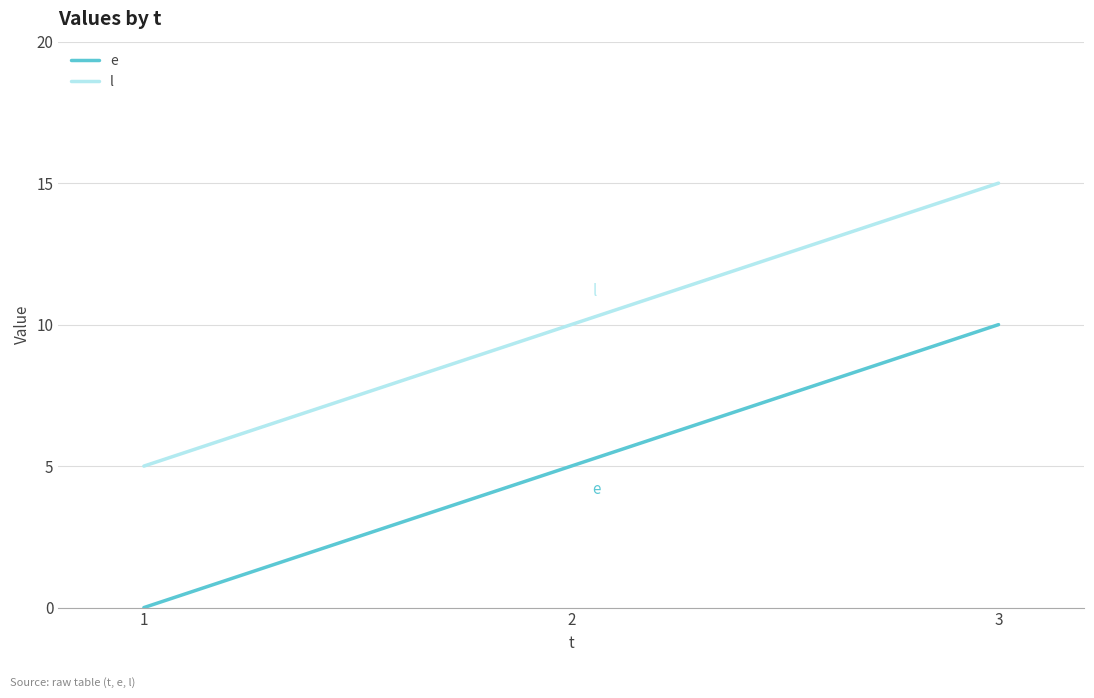

Where is l nearest to the value 10?

2